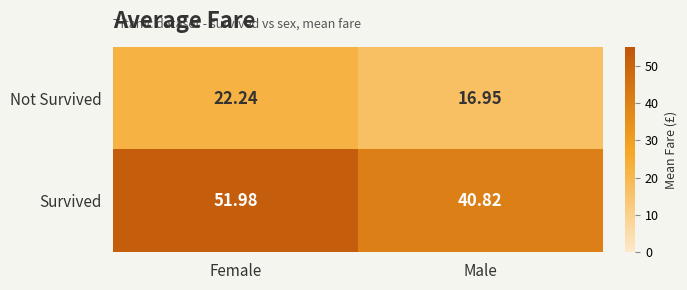

Count the number of data series in this chart.

2